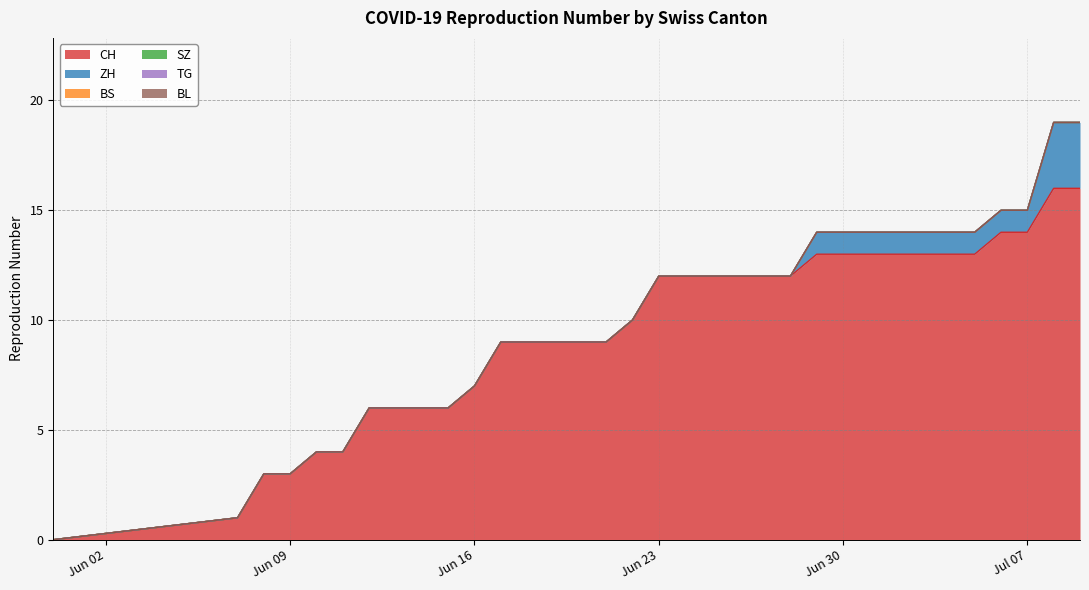

True or false: BS has more than 1 points higher than both neighbors.

False